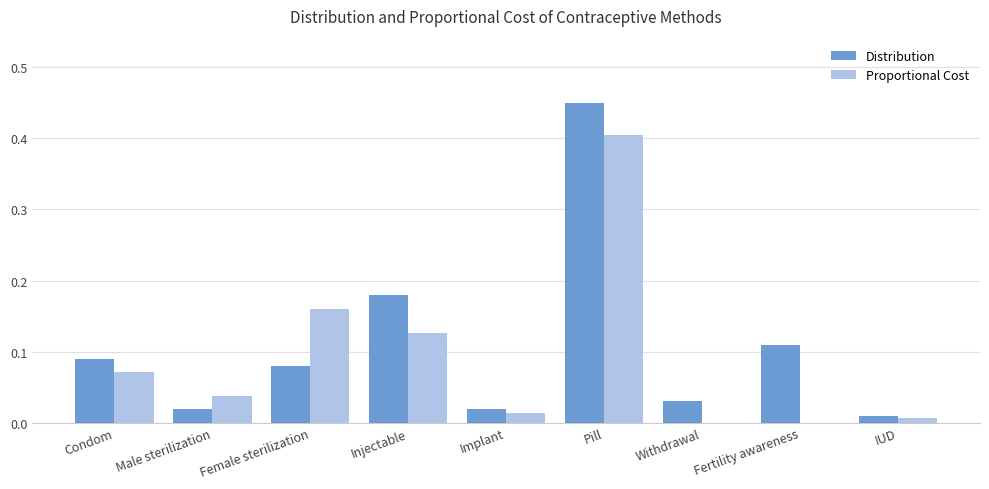

How many groups of bars are there?

9